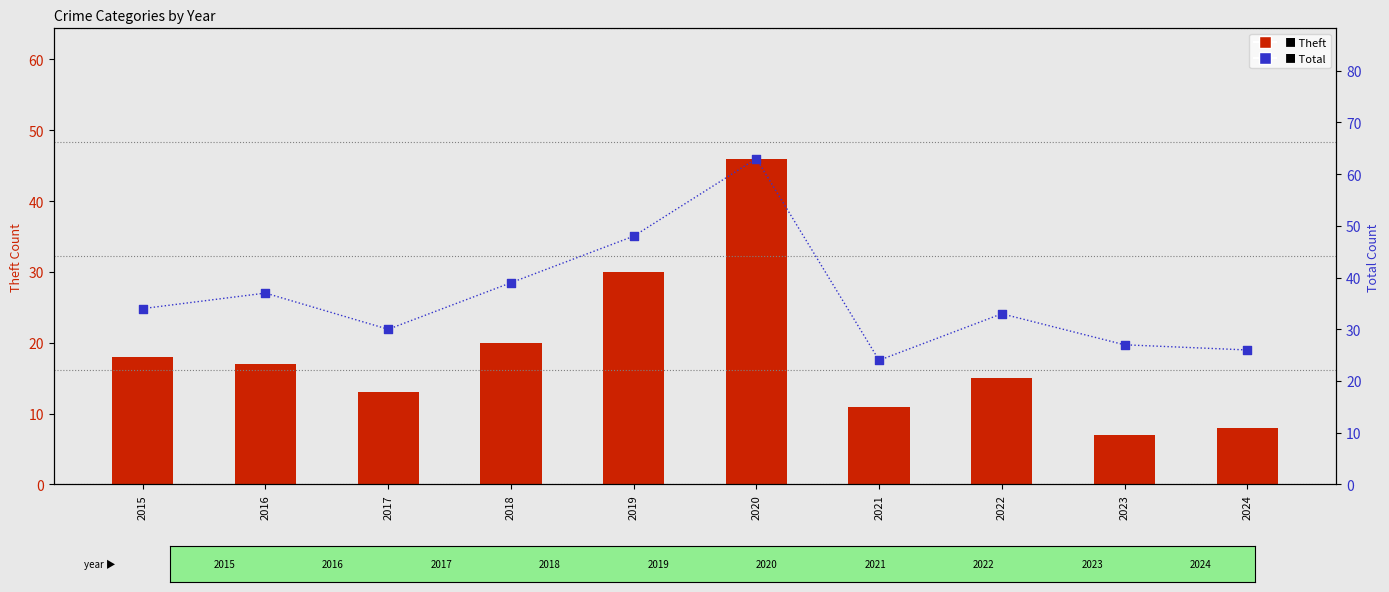

At which category is the sum across all series the highest?

2020